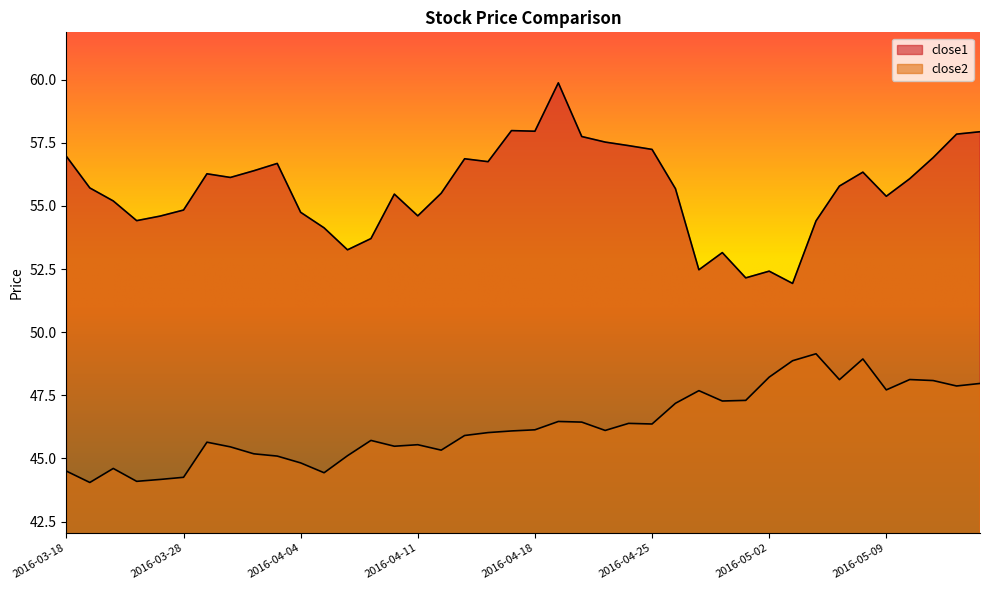

Which series has the largest total across all categories?

close1